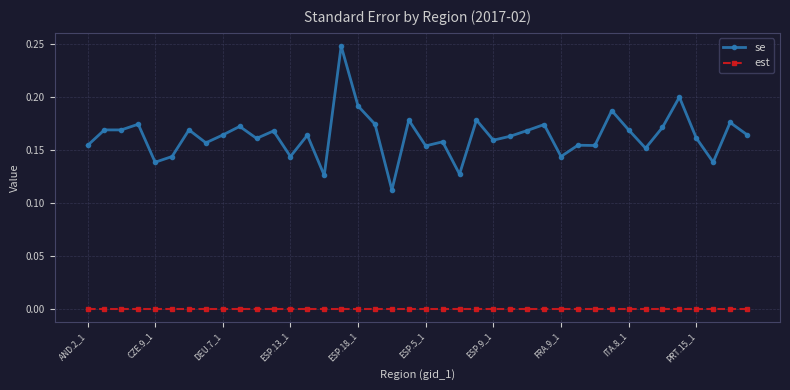

True or false: se has more than 2 points higher than both neighbors.

True